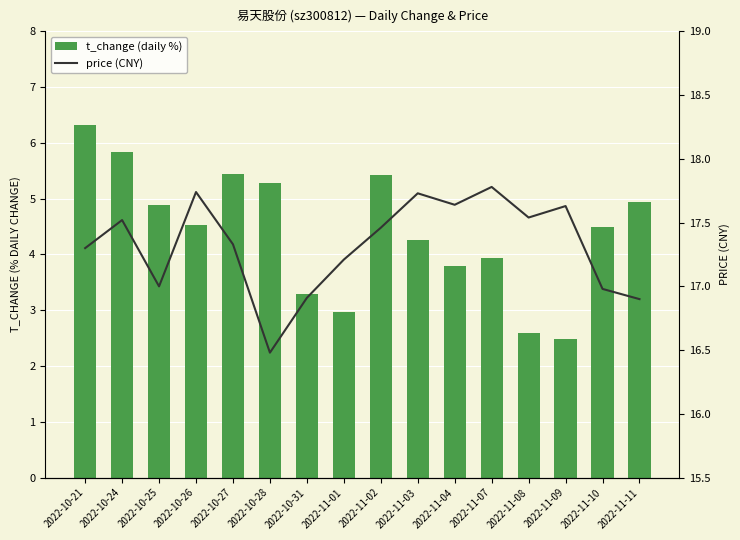

Reading left to right, what are all the values shown in this chart?

t_change (daily %): 2022-10-21=6.3	2022-10-24=5.8	2022-10-25=4.9	2022-10-26=4.5	2022-10-27=5.4	2022-10-28=5.3	2022-10-31=3.3	2022-11-01=3.0	2022-11-02=5.4	2022-11-03=4.3	2022-11-04=3.8	2022-11-07=3.9	2022-11-08=2.6	2022-11-09=2.5	2022-11-10=4.5	2022-11-11=5.0
price (CNY): 2022-10-21=17.3	2022-10-24=17.5	2022-10-25=17.0	2022-10-26=17.7	2022-10-27=17.3	2022-10-28=16.5	2022-10-31=16.9	2022-11-01=17.2	2022-11-02=17.5	2022-11-03=17.7	2022-11-04=17.6	2022-11-07=17.8	2022-11-08=17.5	2022-11-09=17.6	2022-11-10=17.0	2022-11-11=16.9